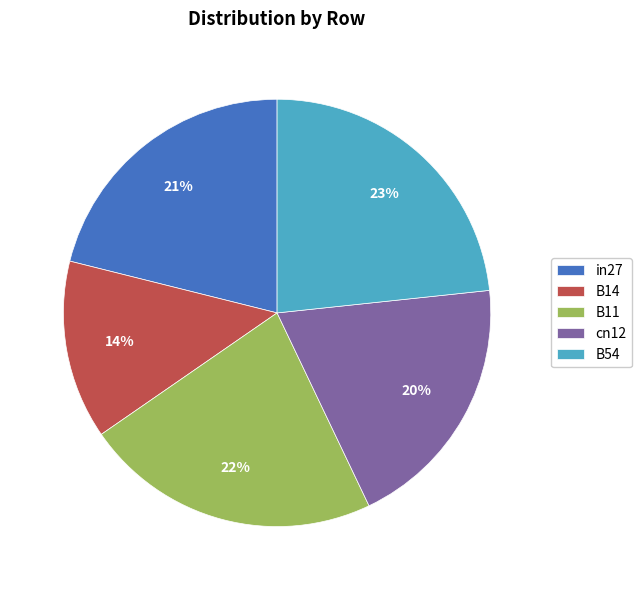

To the nearest percent, what is the average slice percentage?

20%